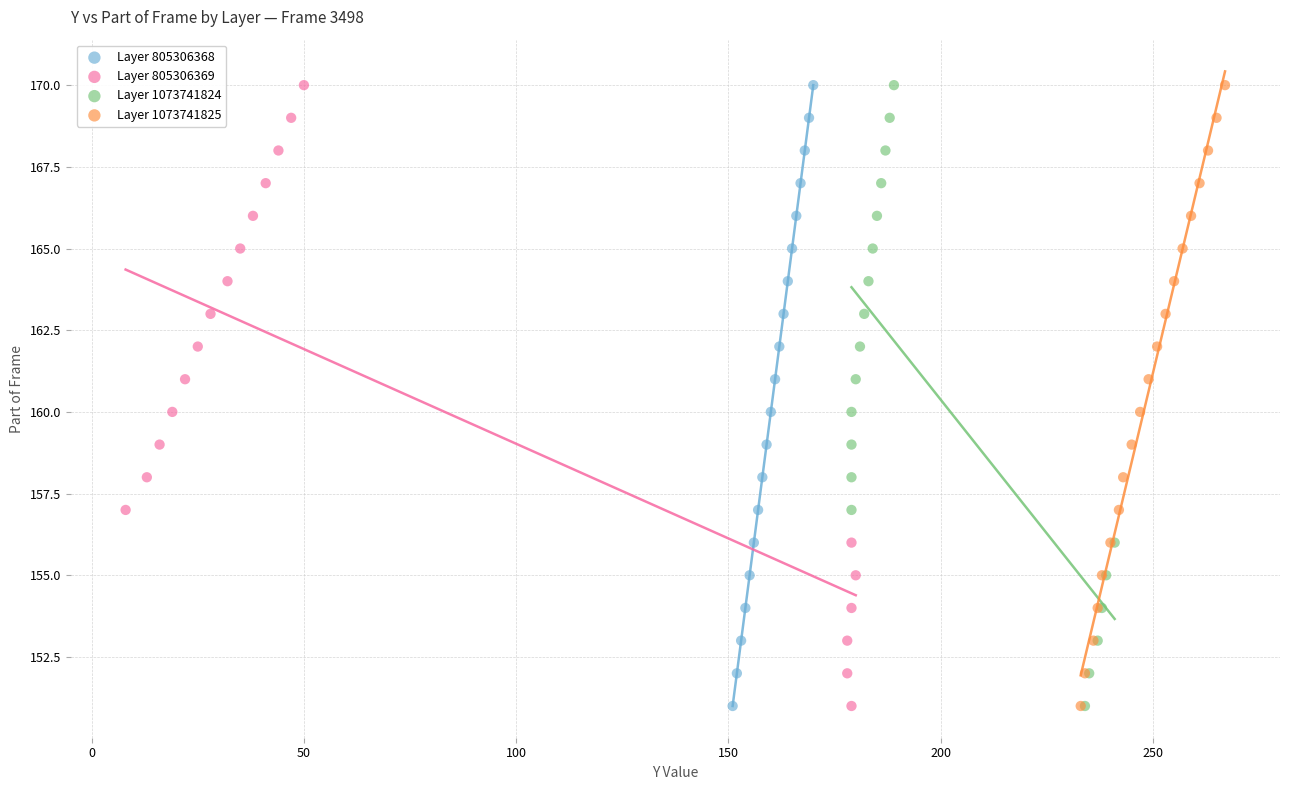

What are all the series names shown in the legend?

Layer 805306368, Layer 805306369, Layer 1073741824, Layer 1073741825